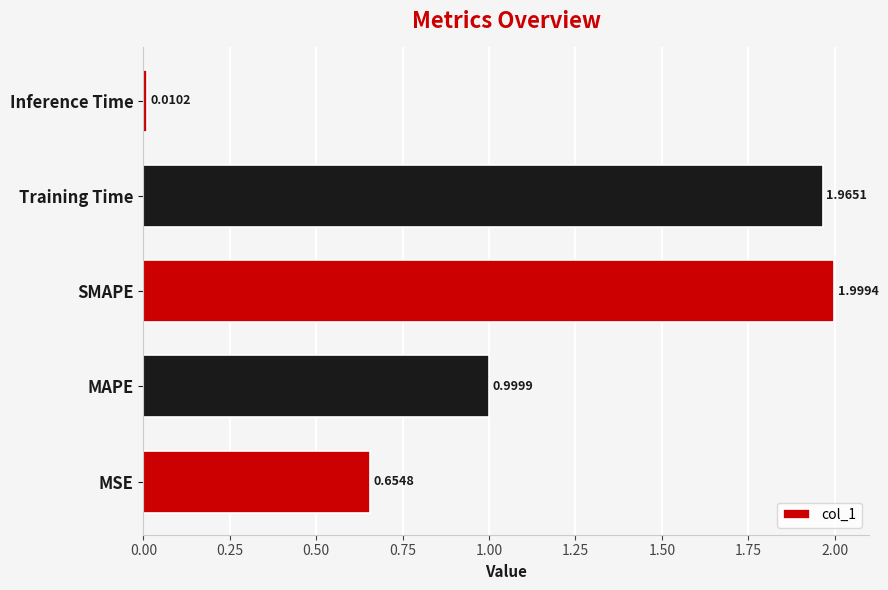

What is the change in value from MAPE to Inference Time?

-1.0